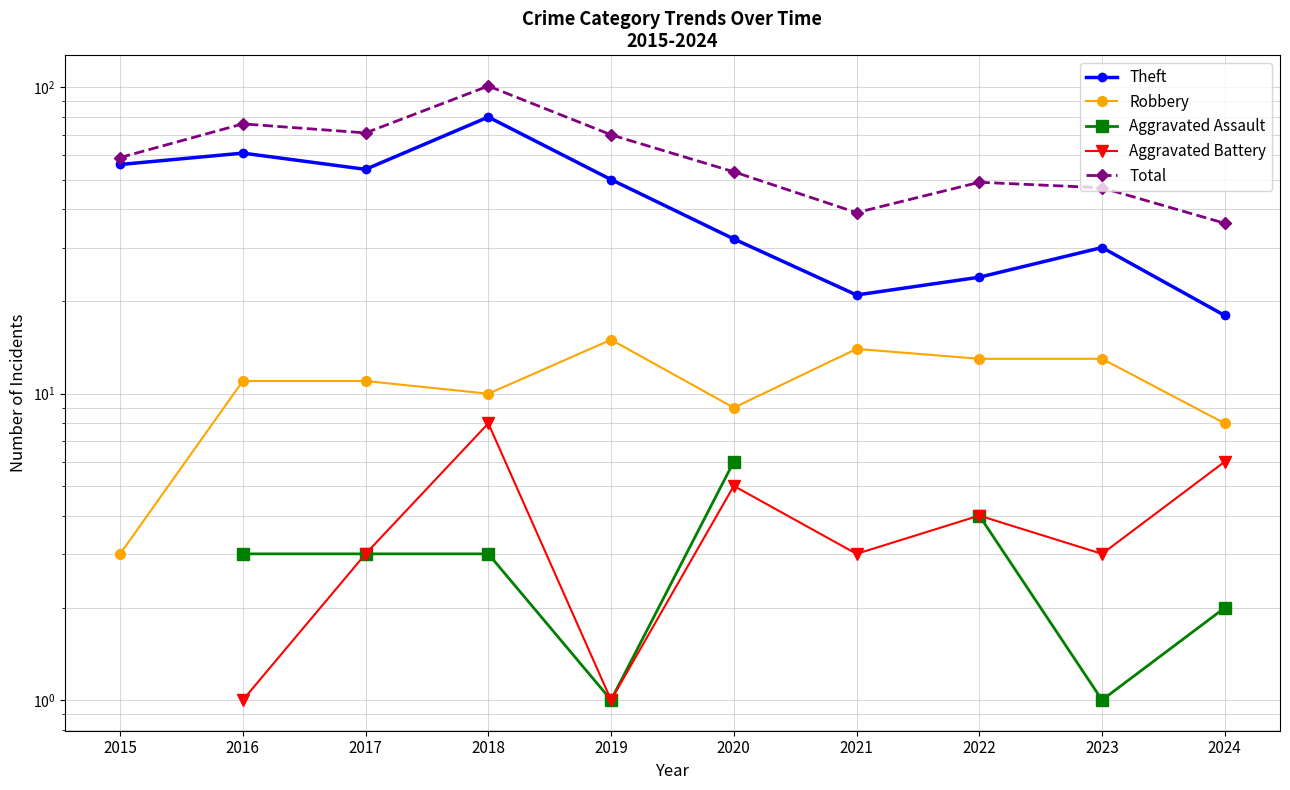

Is it true that Robbery equals 9.0 at 2020?

True